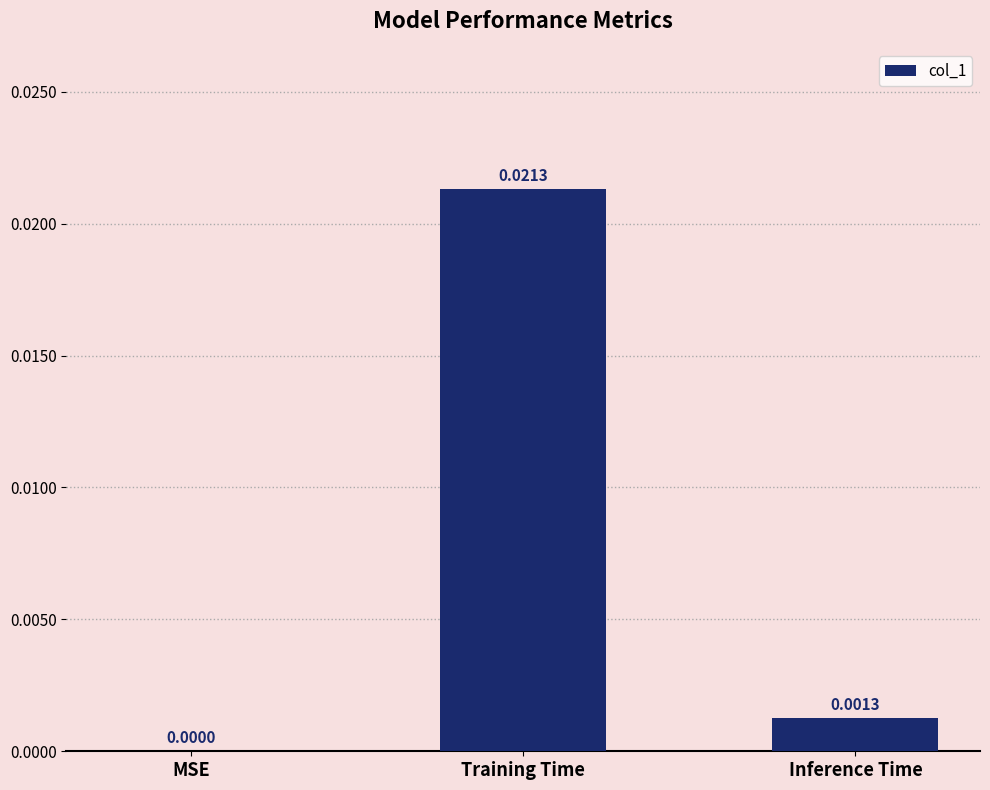

The value at Inference Time is 0.0. True or false?

True